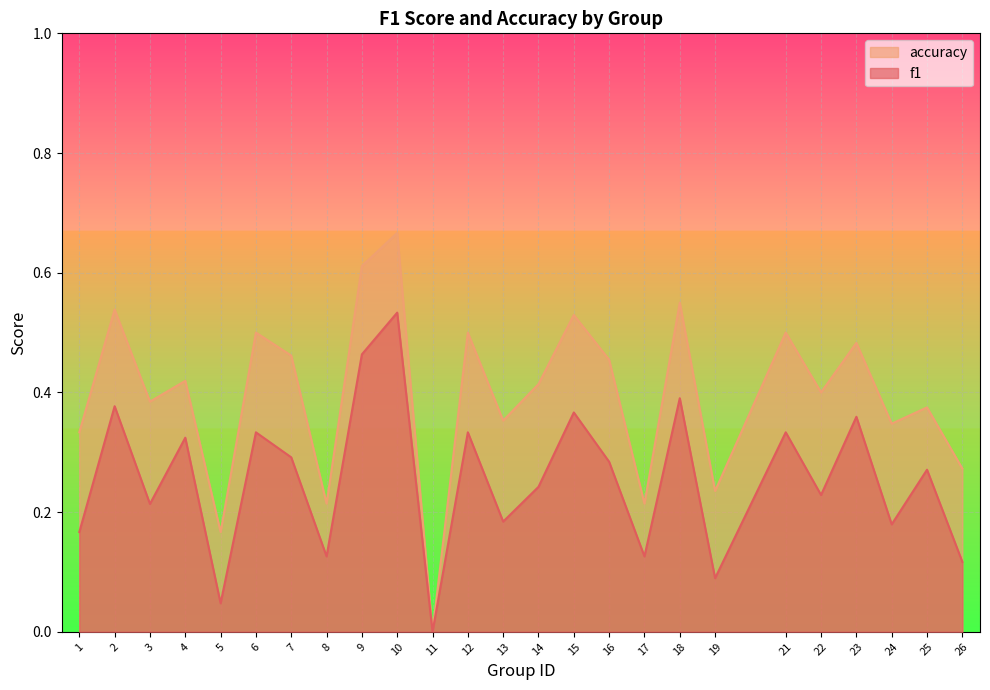

Which has a higher value, 10 or 6?

10